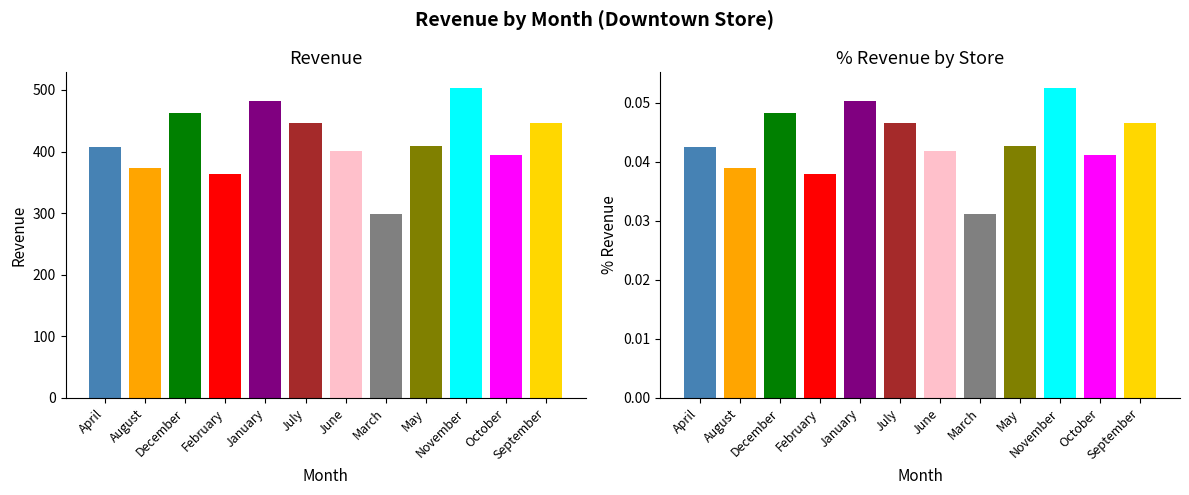

What is the label of the 6th bar from the right?

June